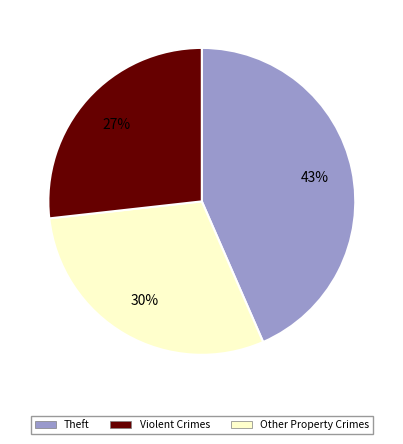

How many segments does this pie chart have?

3